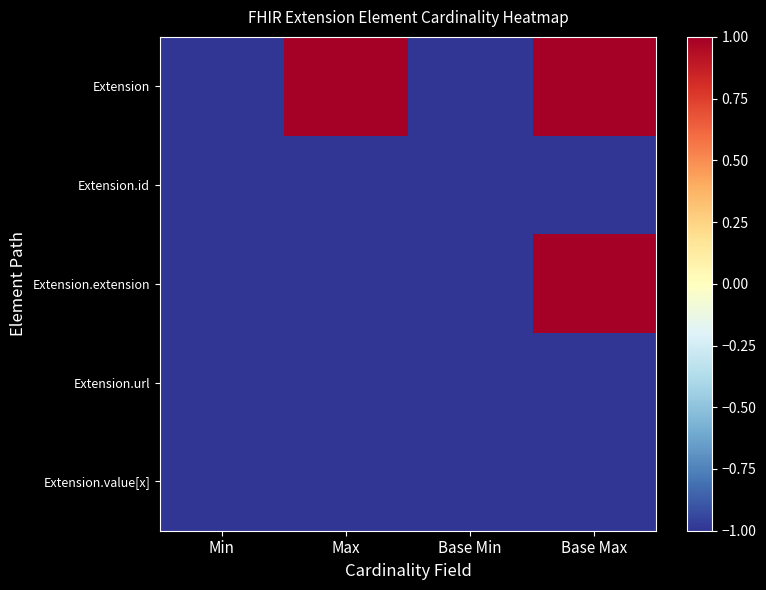

Which series changed the most between Base Min and Base Max?

Extension